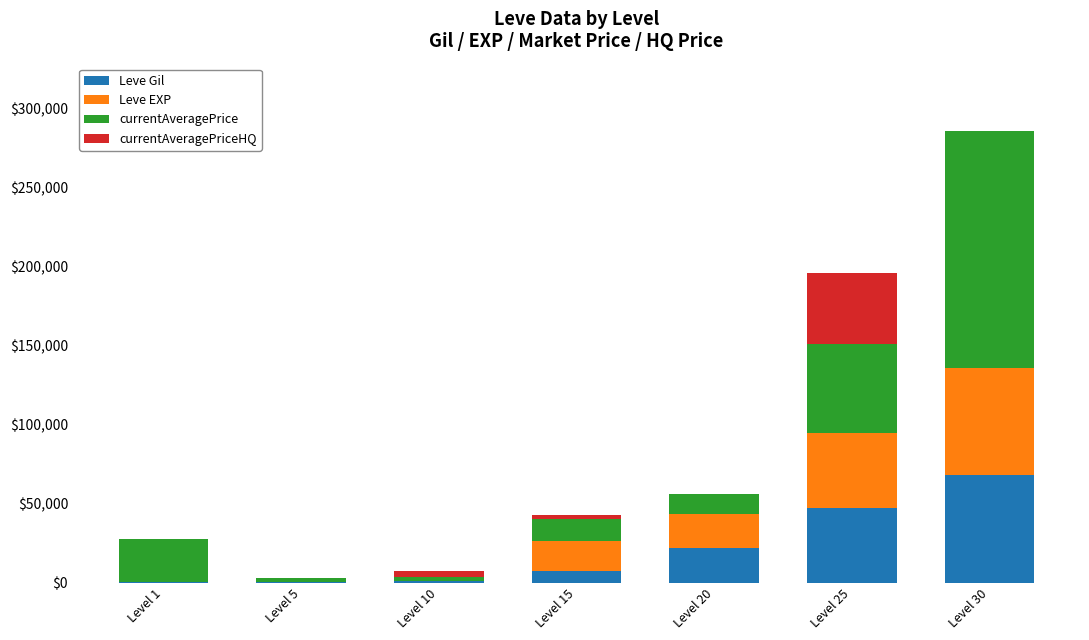

At which category is the sum across all series the highest?

Level 30